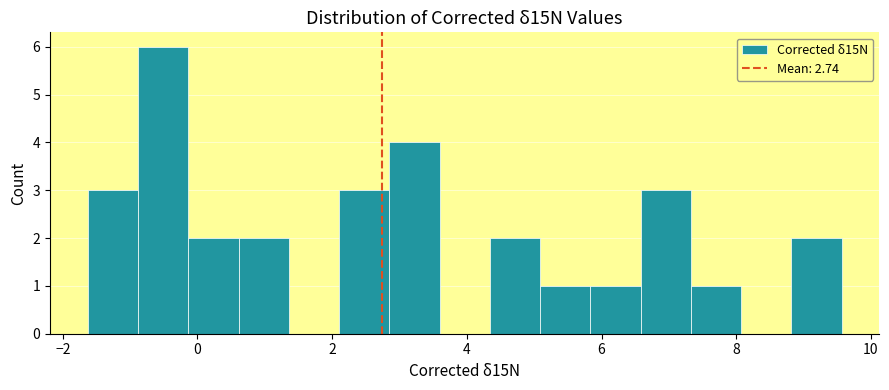

Around what value on the x-axis is the tallest bar? Give the approximate position of its centre, as read against the axis.

-0.6